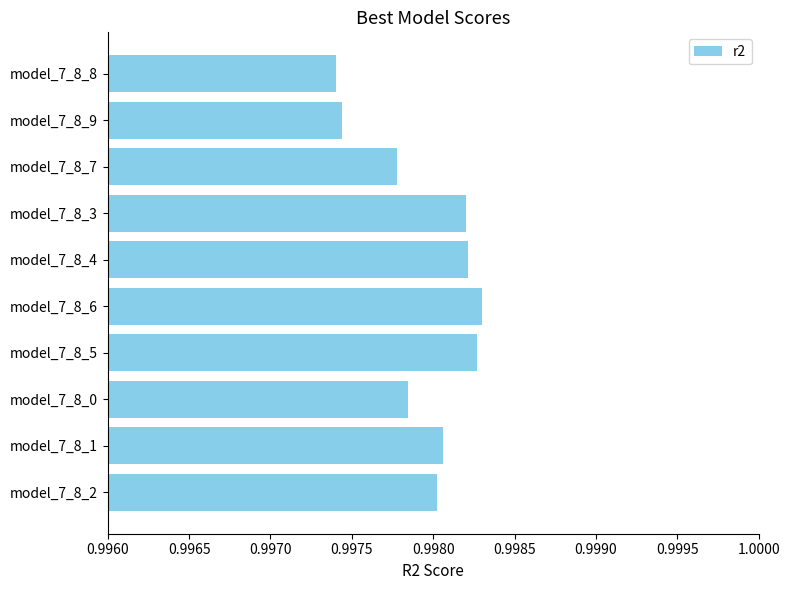

Between model_7_8_2 and model_7_8_9, which is larger?

model_7_8_2